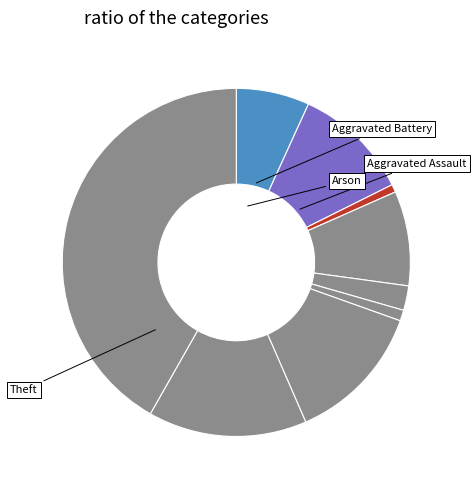

Rank the categories by value from lowest to highest.

Arson, Homicide, Criminal Sexual Assault, Aggravated Assault, Burglary, Aggravated Battery, Motor Vehicle Theft, Robbery, Theft